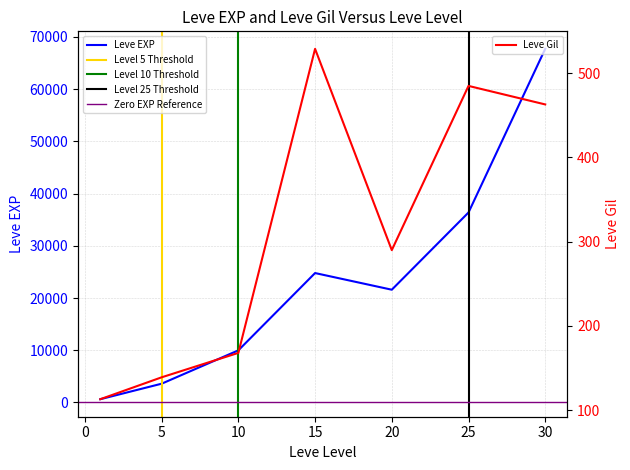

True or false: Leve Gil has more than 2 points higher than both neighbors.

False